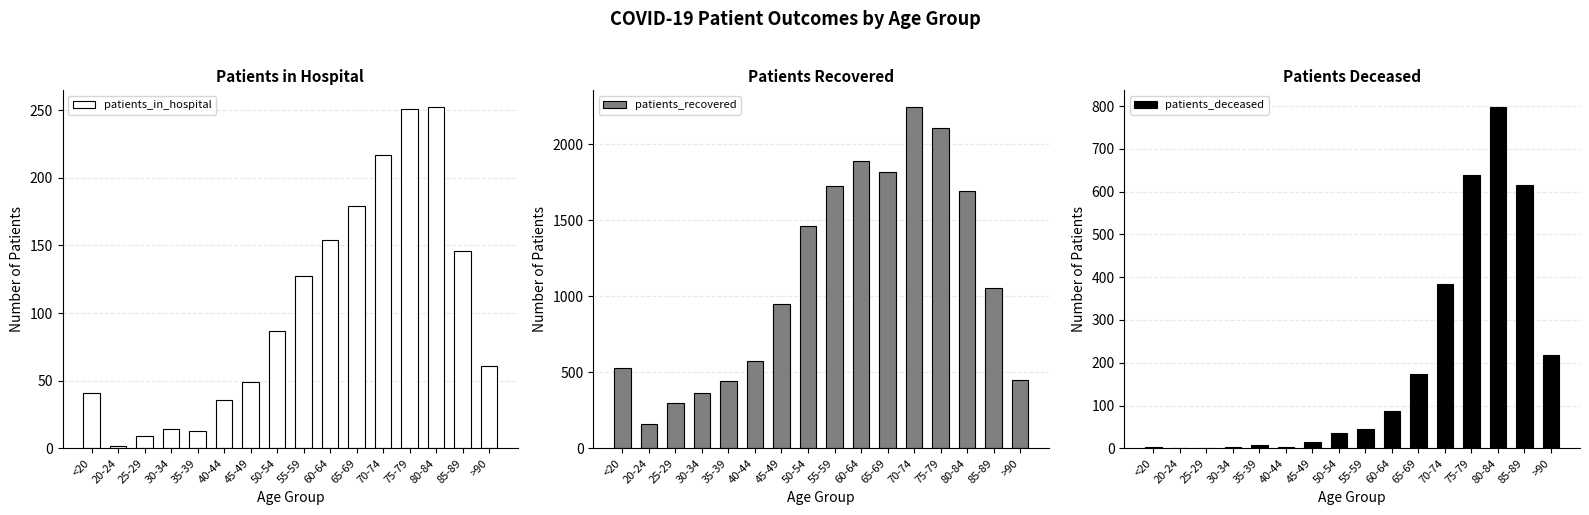

Does the chart contain any negative values?

No